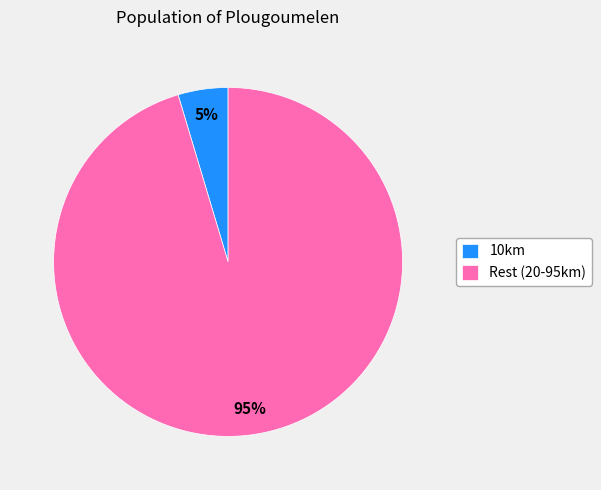

To the nearest percent, what is the combined percentage of Rest (20-95km) and 10km?

100%